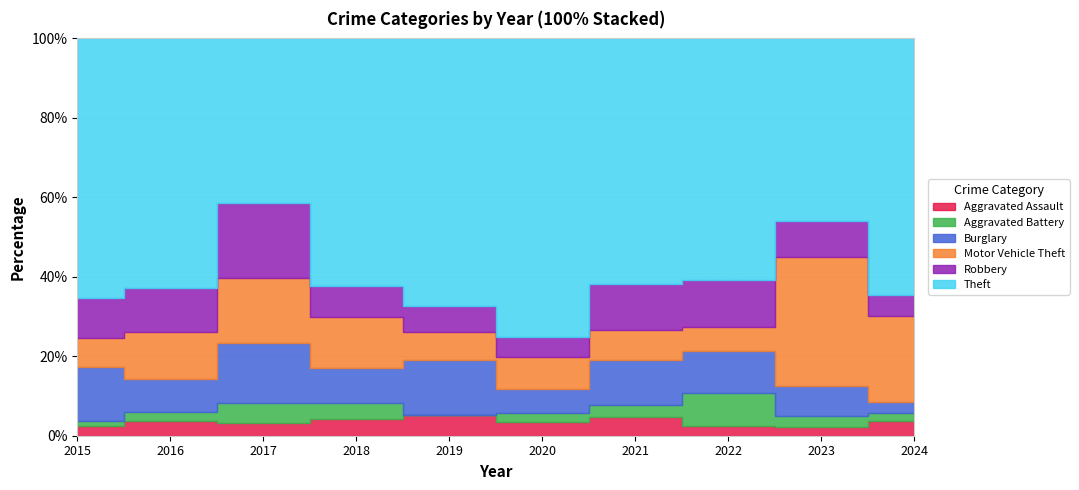

The value of Theft at 2022 is 29. True or false?

False